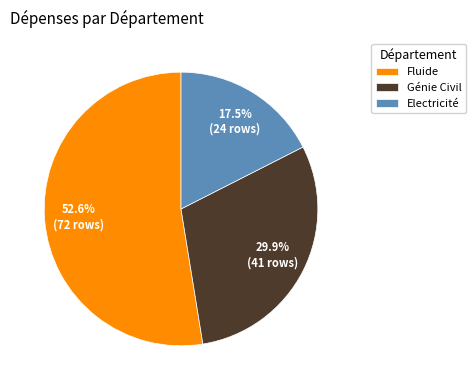

What is the ratio of the value at Fluide to the value at Génie Civil?

1.8